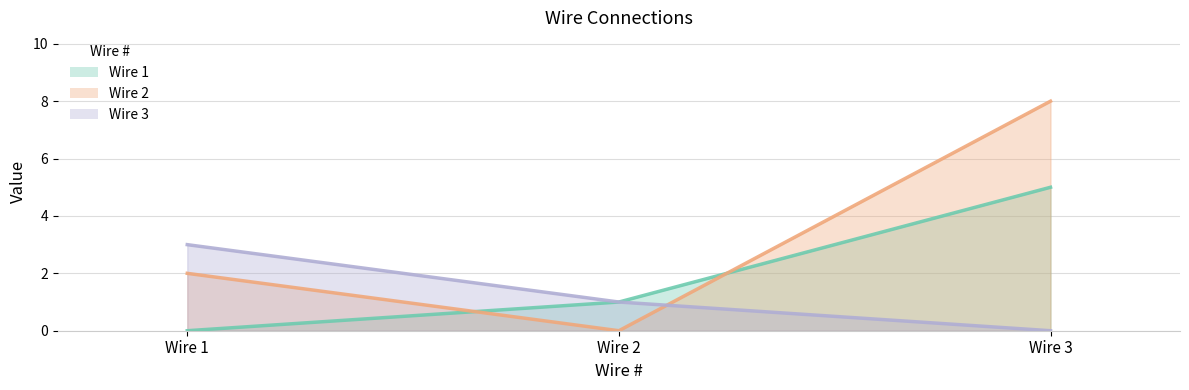

The Wire 1 series shows -3 at Wire 1. True or false?

False